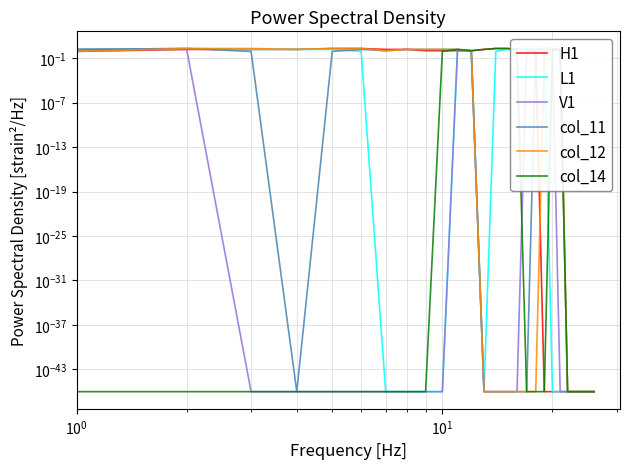

True or false: V1 has more than 2 interior local peaks.

False